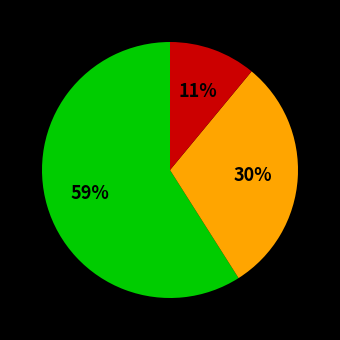

Is there any slice that represents more than half of the pie?

Yes